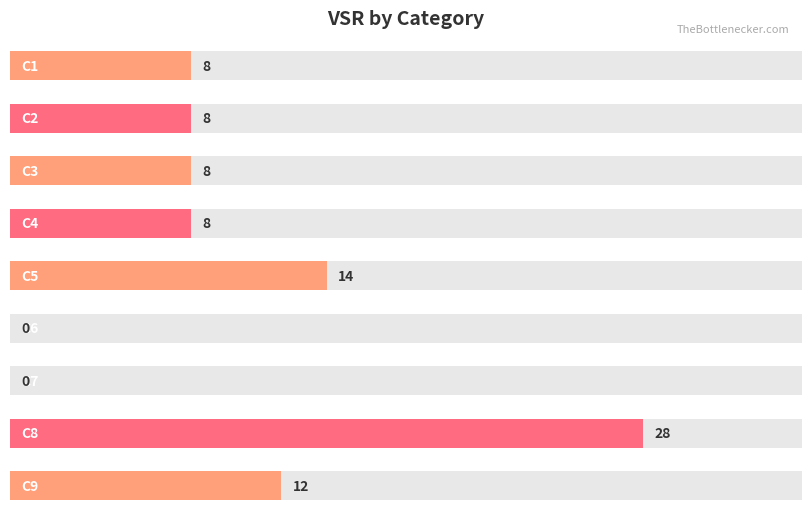

Read the value at C1, to the nearest 5.

10